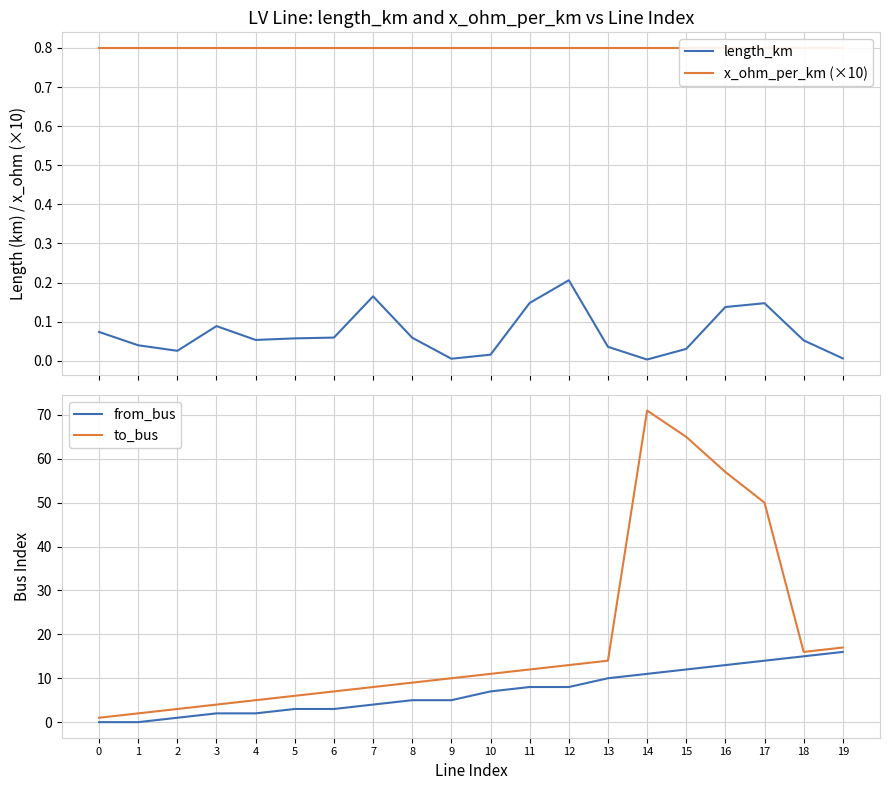

Which series has the largest total across all categories?

to_bus